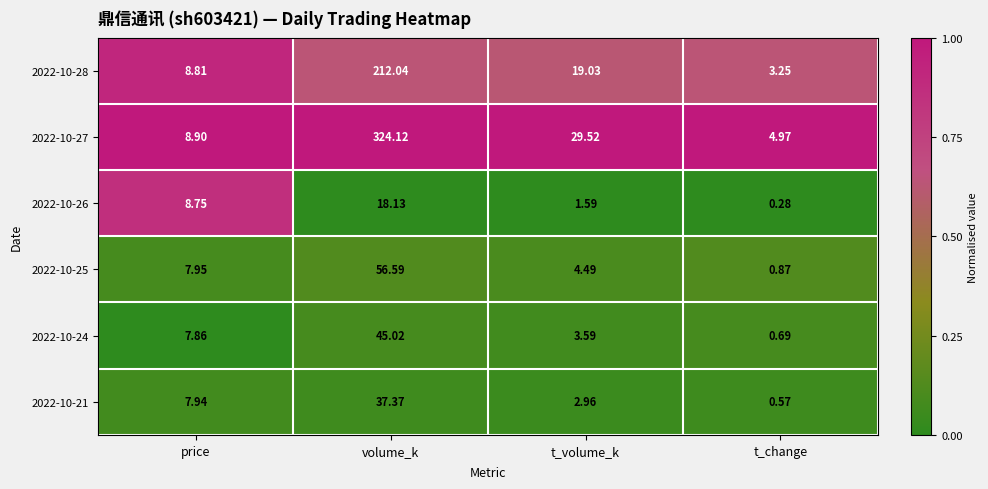

Which series has the largest range (max minus min)?

2022-10-27